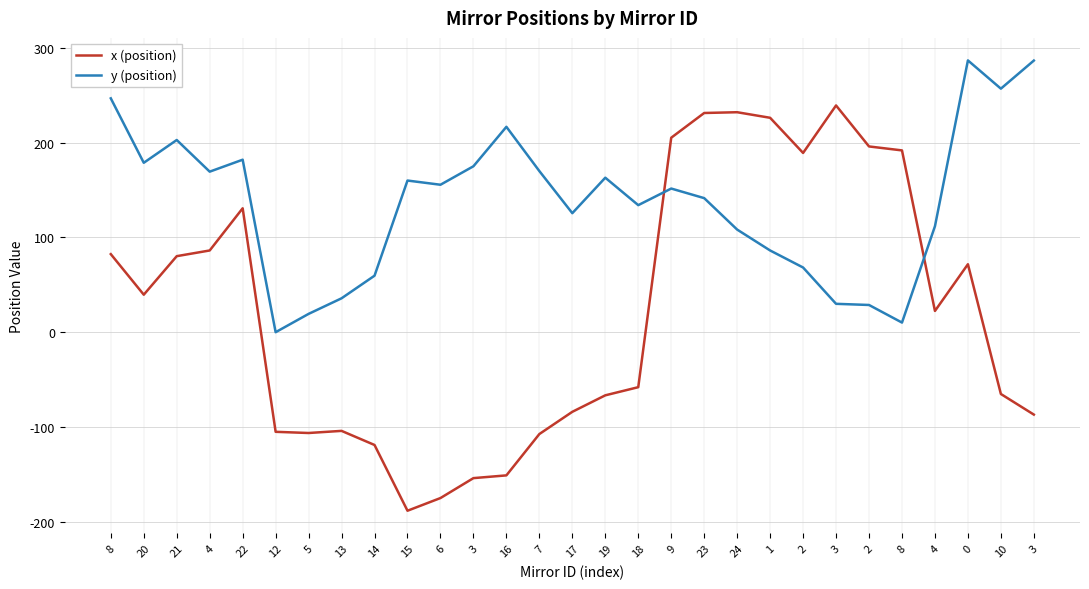

Rank the categories by x (position) value from lowest to highest.

15, 6, 3, 16, 14, 7, 5, 12, 13, 3, 17, 19, 10, 18, 4, 20, 0, 21, 8, 4, 22, 2, 8, 2, 9, 1, 23, 24, 3